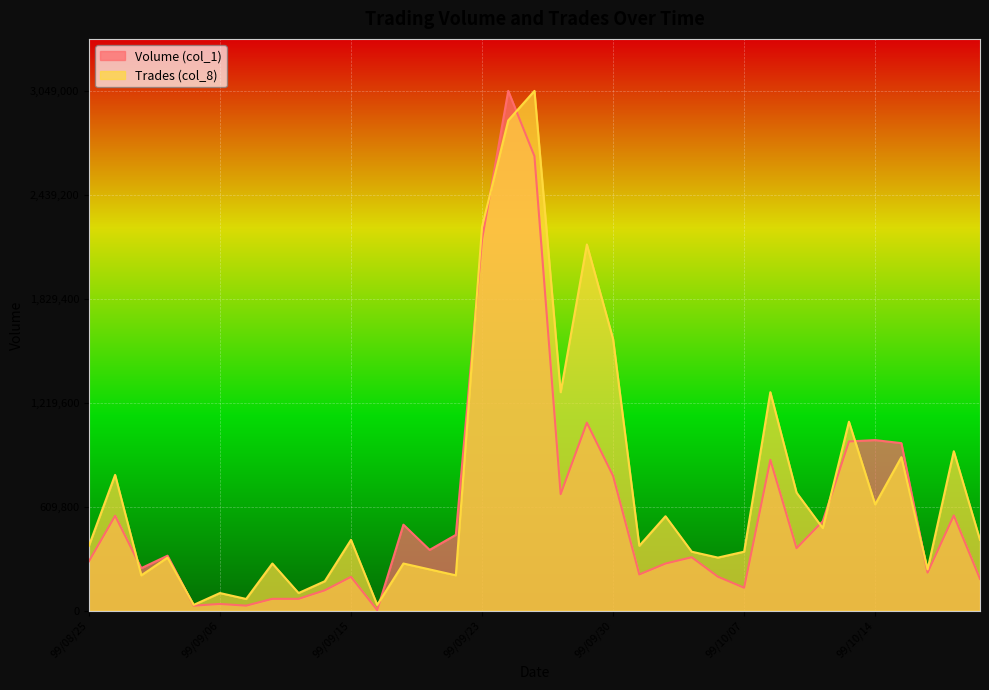

Reading left to right, list all the values displayed in this chart.

Volume (col_1): 290000.0	557000.0	250000.0	323000.0	30000.0	40000.0	30000.0	70000.0	70000.0	120000.0	199000.0	4000.0	505000.0	357000.0	445000.0	2178000.0	3049000.0	2666000.0	684000.0	1103000.0	791000.0	213000.0	277000.0	314000.0	200000.0	135000.0	885000.0	367000.0	525000.0	993000.0	1001000.0	983000.0	224000.0	559000.0	187000.0
Trades (col_8): 381125.0	796897.7	207886.4	311829.5	34647.7	103943.2	69295.5	277181.8	103943.2	173238.6	415772.7	34647.7	277181.8	242534.1	207886.4	2252102.3	2875761.4	3049000.0	1281965.9	2148159.1	1593795.5	381125.0	554363.6	346477.3	311829.5	346477.3	1281965.9	692954.5	485068.2	1108727.3	623659.1	900840.9	242534.1	935488.6	415772.7